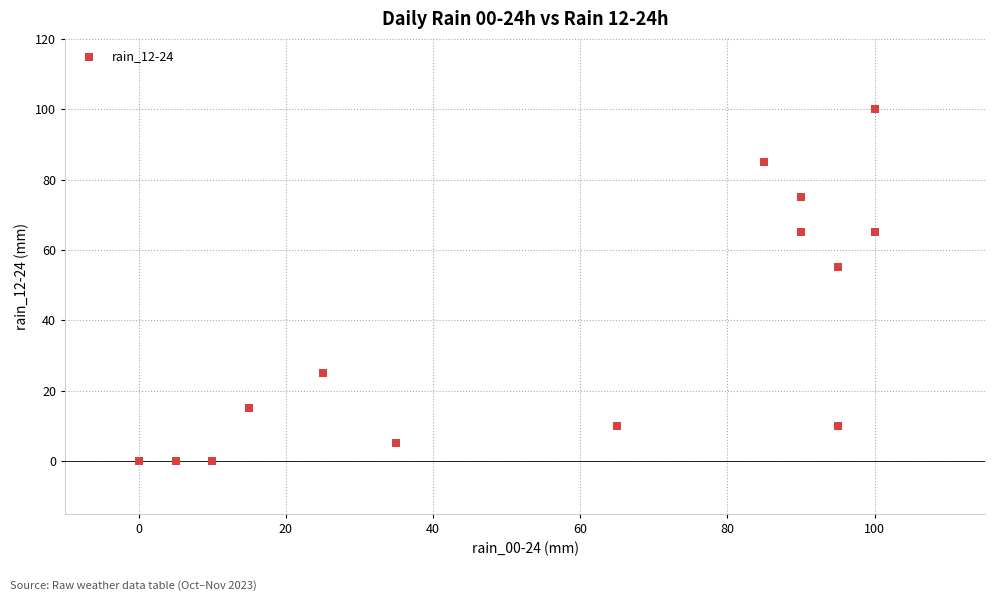

What Y value in the scatter plot is closest to 50?

55